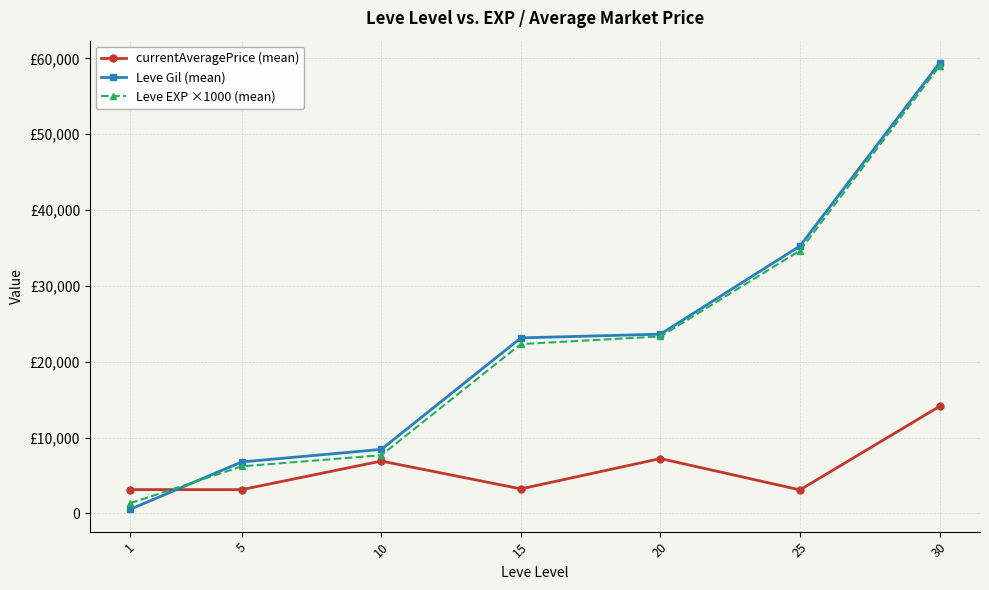

Which series ends up on top after the final intersection of Leve EXP ×1000 (mean) and currentAveragePrice (mean)?

Leve EXP ×1000 (mean)